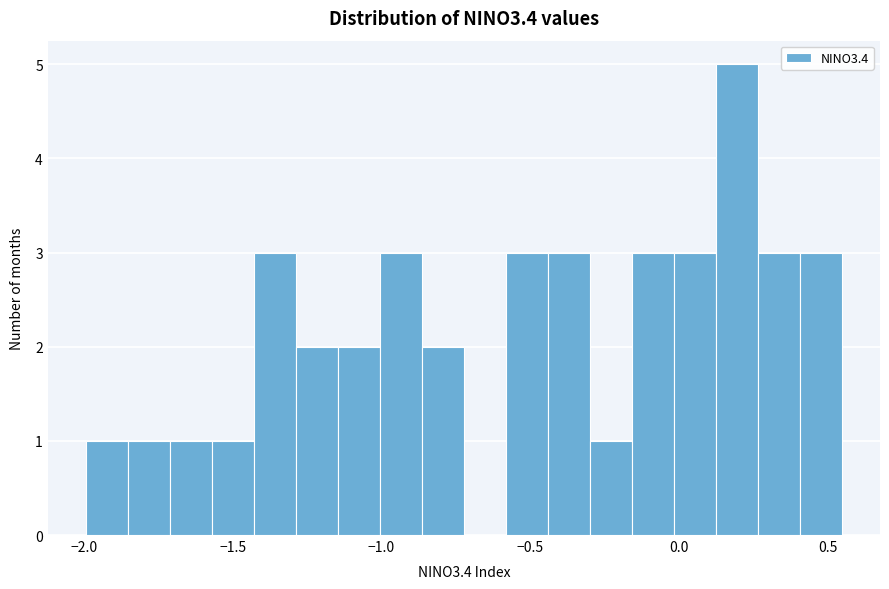

Around what value on the x-axis is the tallest bar? Give the approximate position of its centre, as read against the axis.

0.20